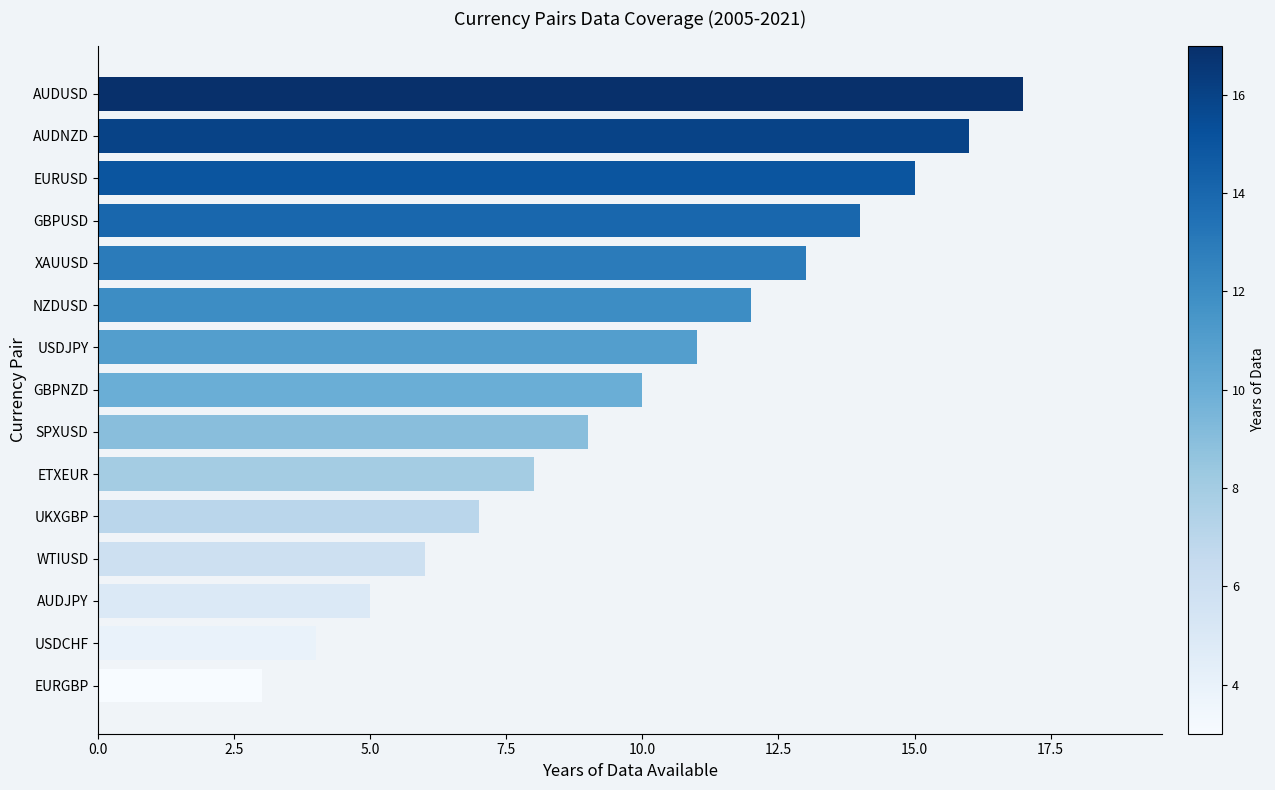

Are the bars horizontal?

Yes